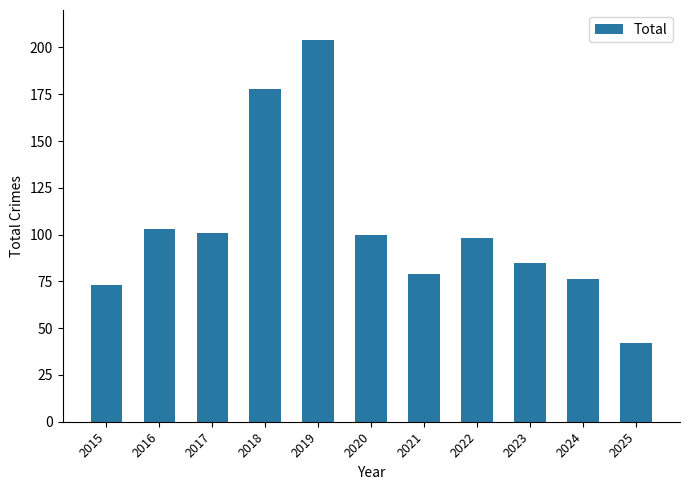

What is the difference between the maximum and minimum values?

162